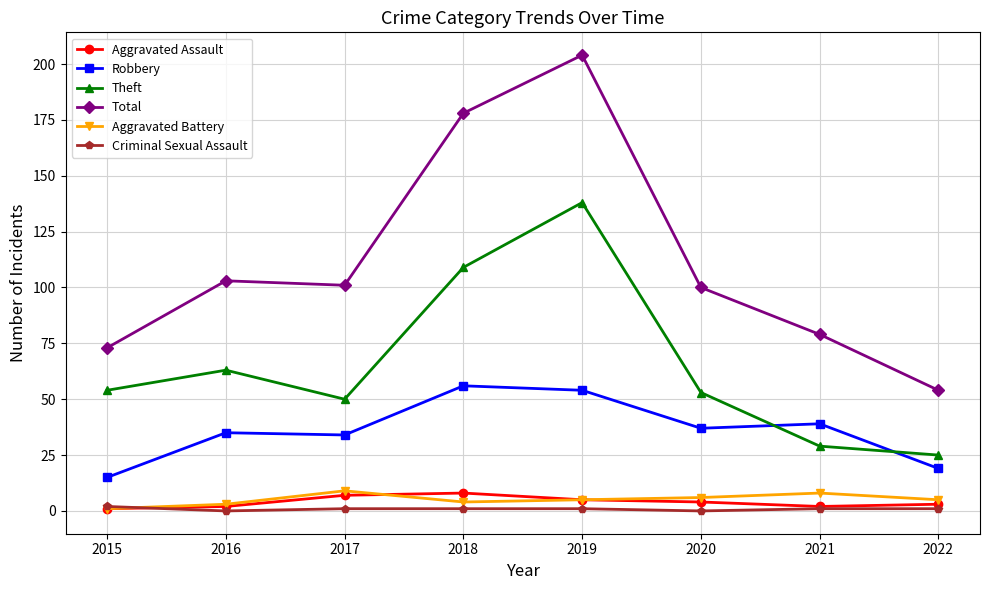

True or false: Theft has more than 0 points higher than both neighbors.

True